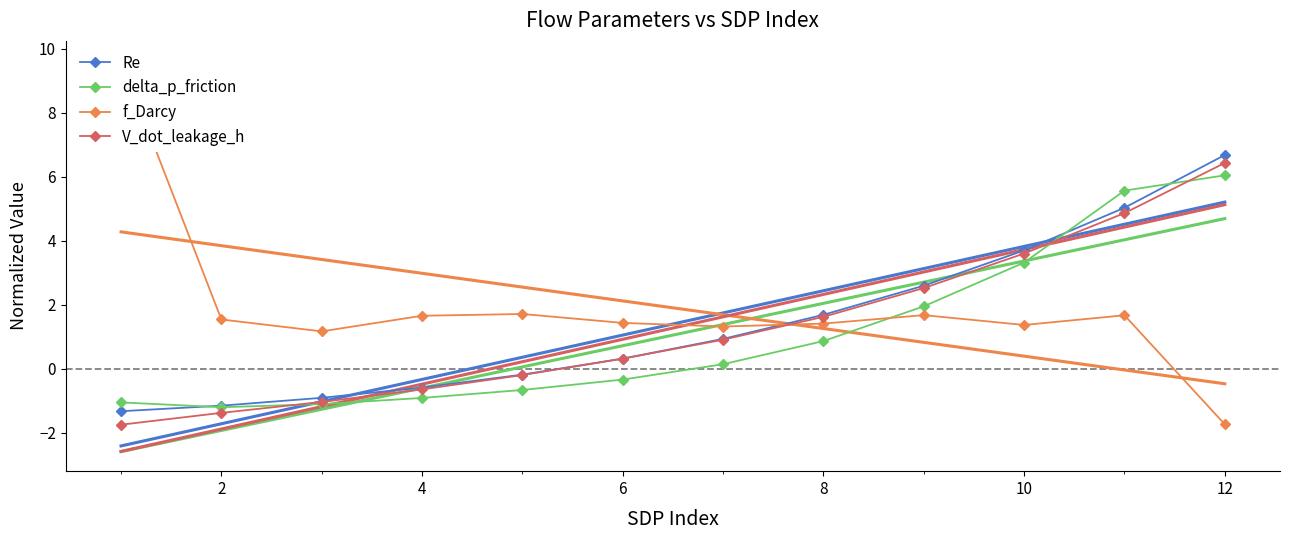

True or false: delta_p_friction has a value of 9.2 at 12.

False